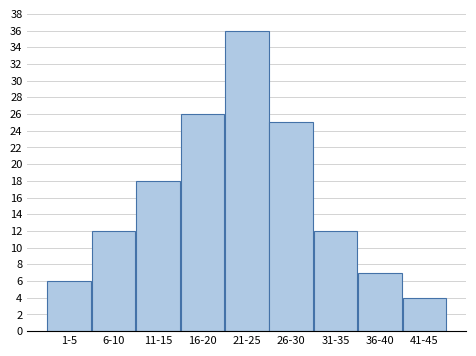

Reading left to right, list all the values displayed in this chart.

6	12	18	26	36	25	12	7	4